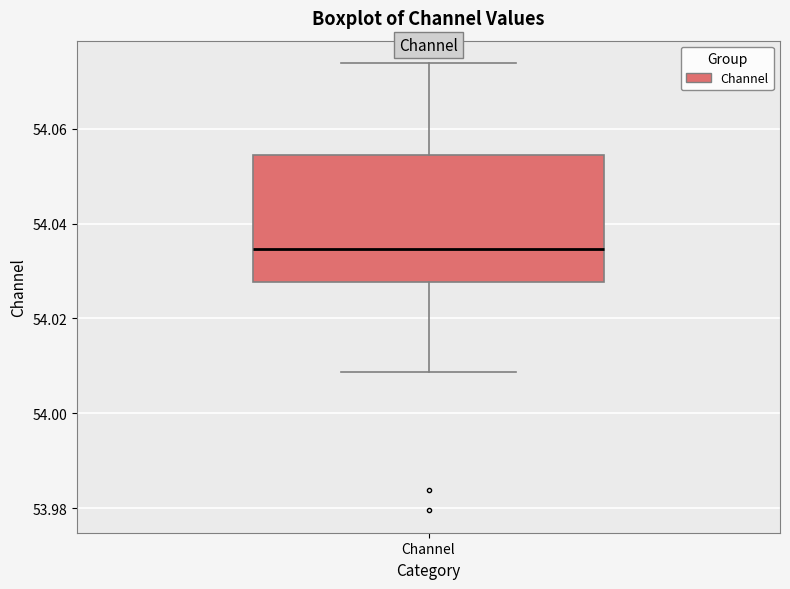

Transcribe this box plot: give where the median line is, the range the box spans, and where the two whiskers end, as read against the y-axis. The values are not printed on the chart, so give them approximately, as read against the axis.

median 54.034, box 54.028 to 54.054, whiskers 54.008 to 54.074